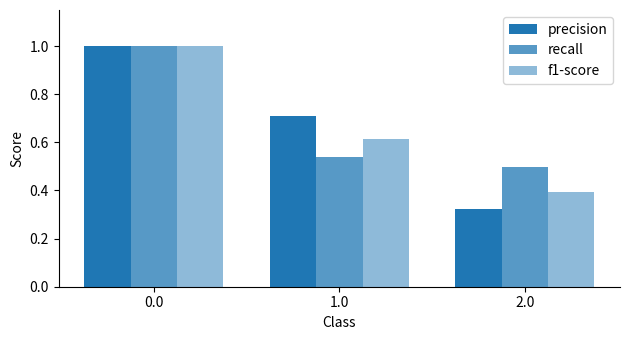

What is the total value across all series at 1.0?

1.9